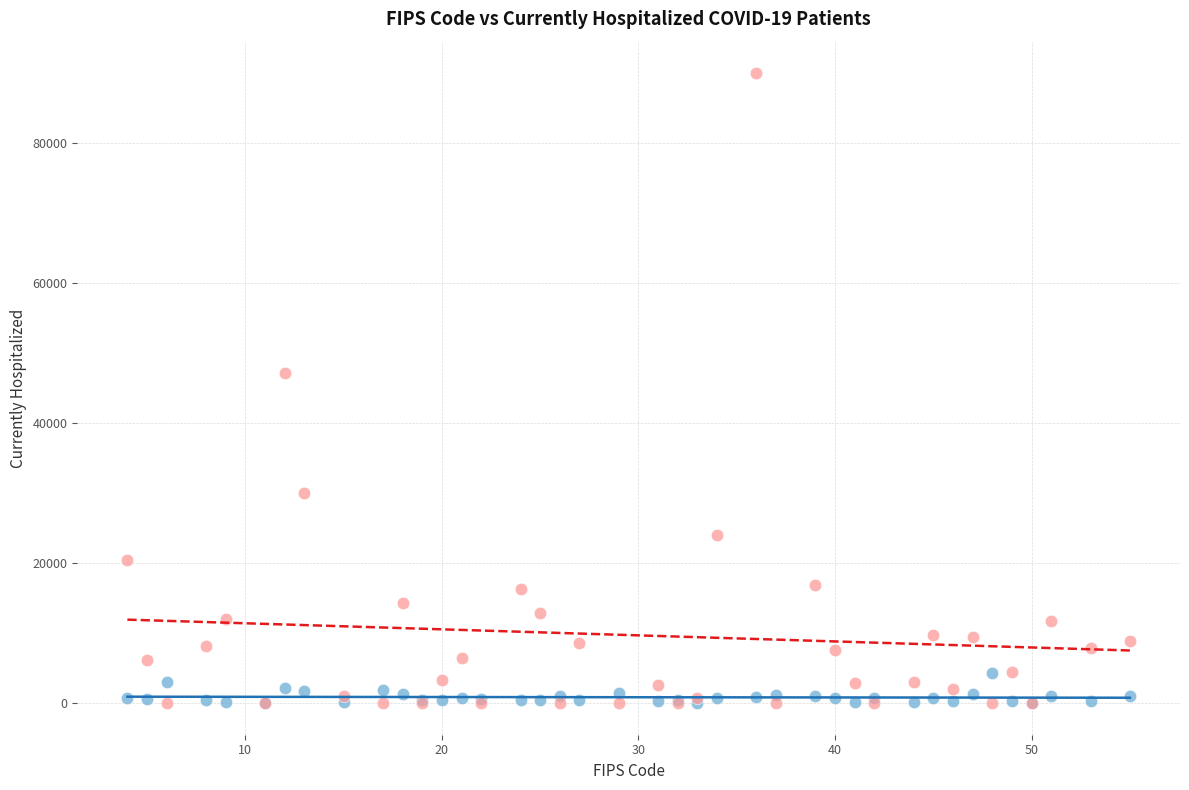

Which series contains the highest Y value?

Hospitalized Cumulative